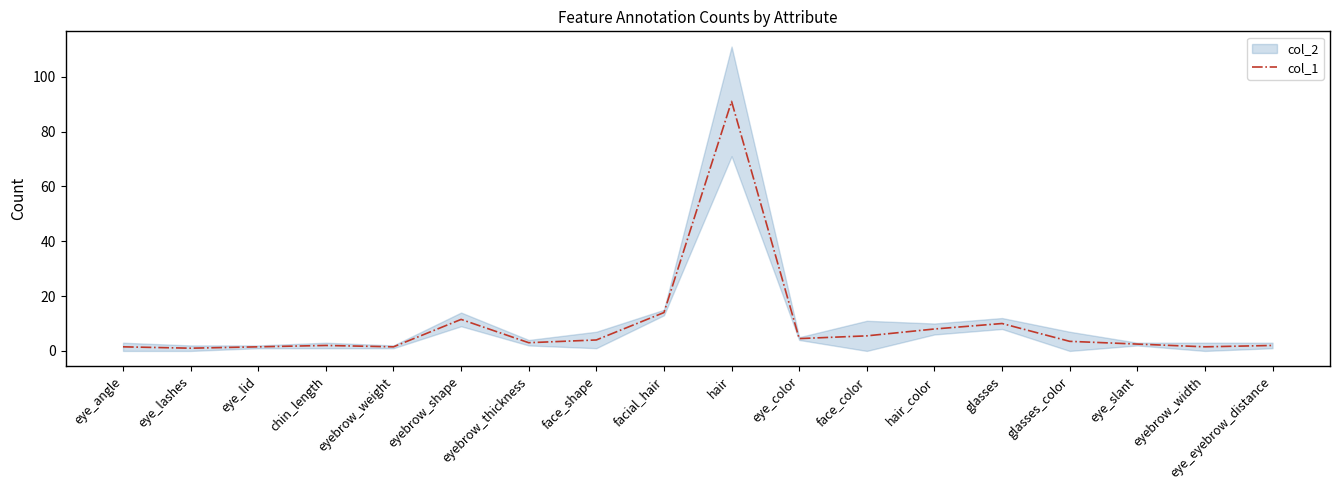

Is this an area chart (filled region under the line)?

No